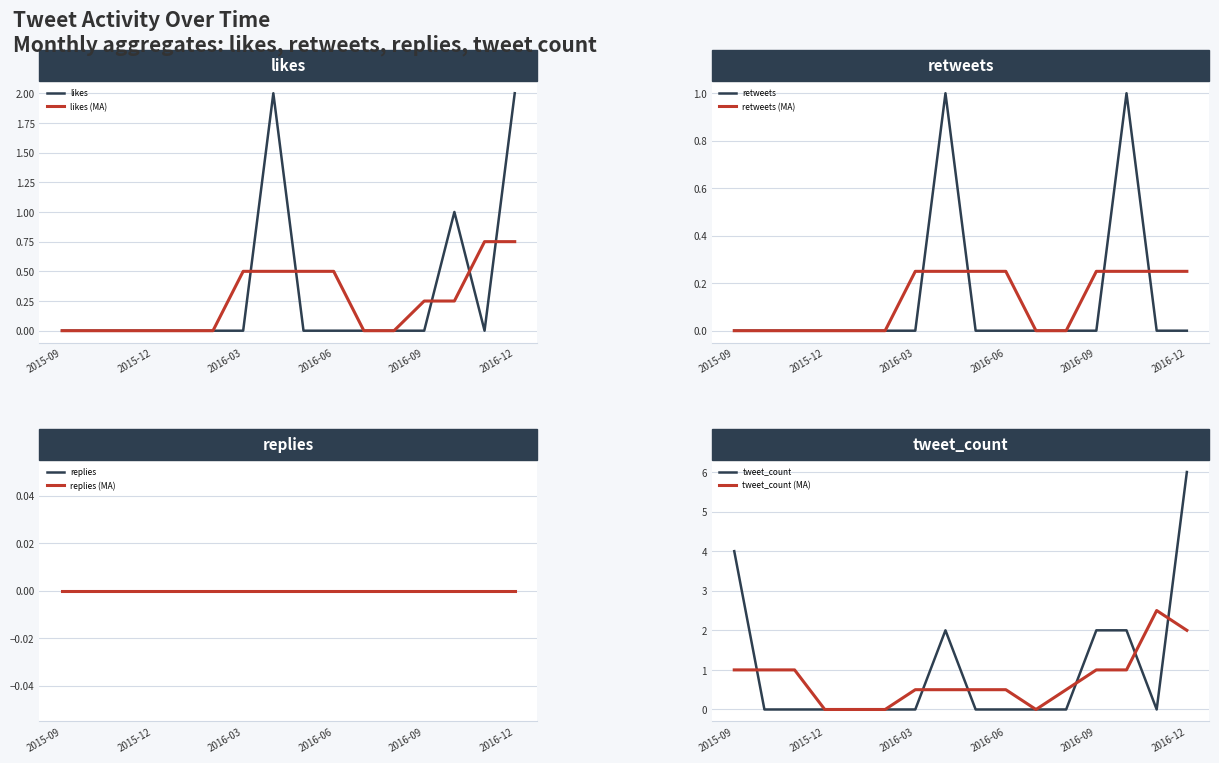

Does the chart display data point markers on the line(s)?

No